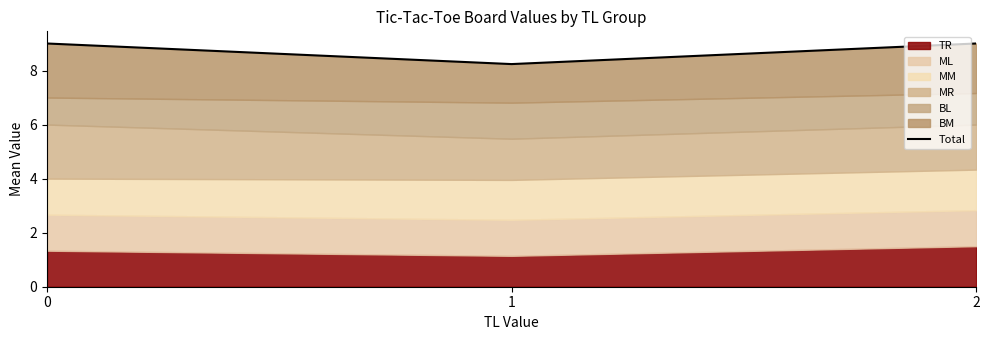

What is the minimum value shown in the chart?

8.2